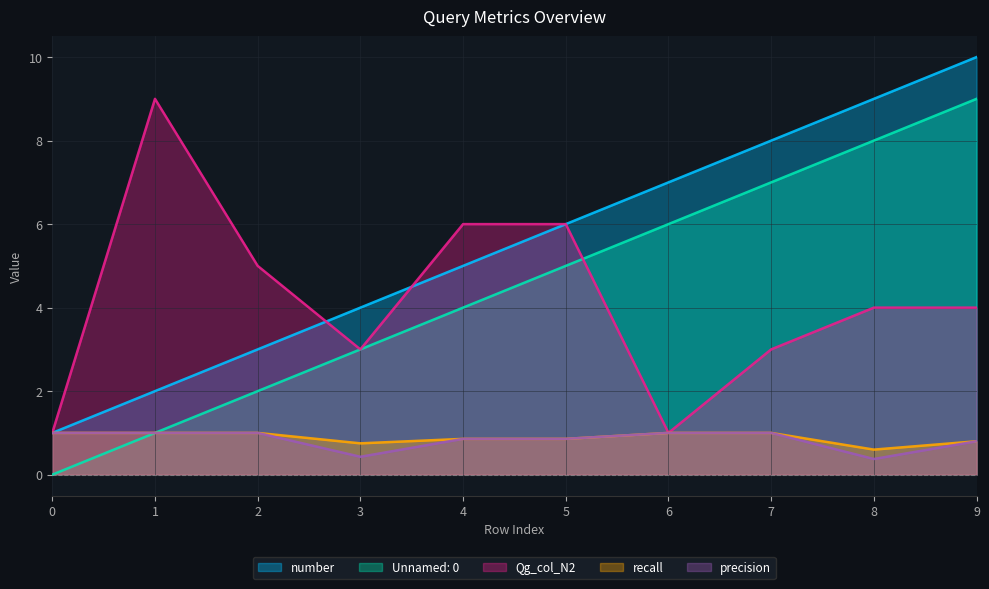

Count the precision values in the range 0 to 1.

10